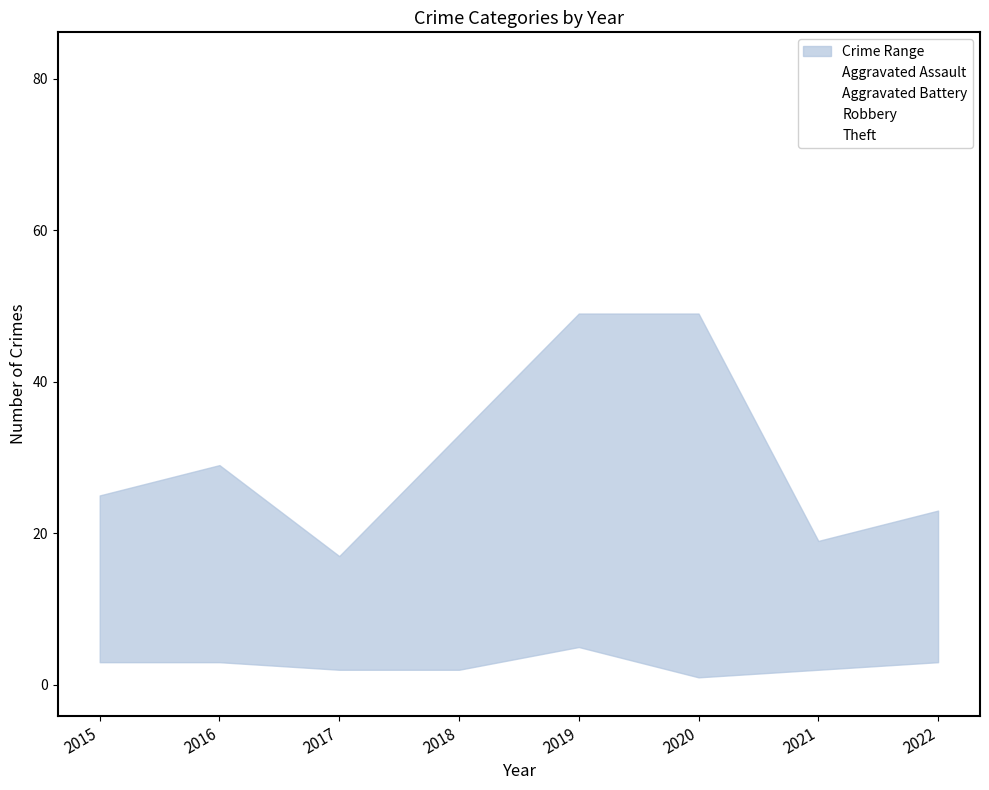

How many data points does each series have?

8